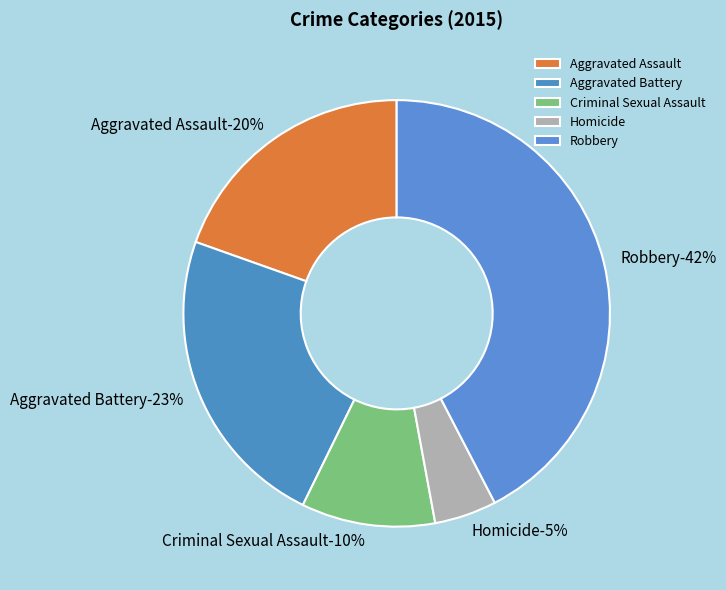

Does any single category account for the majority?

No